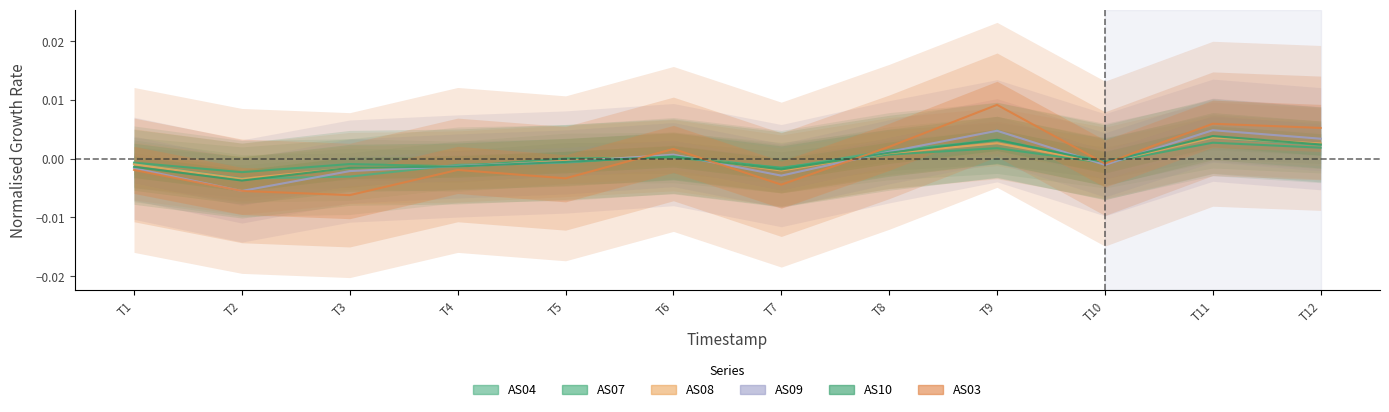

How many values in AS03 are below zero?

7